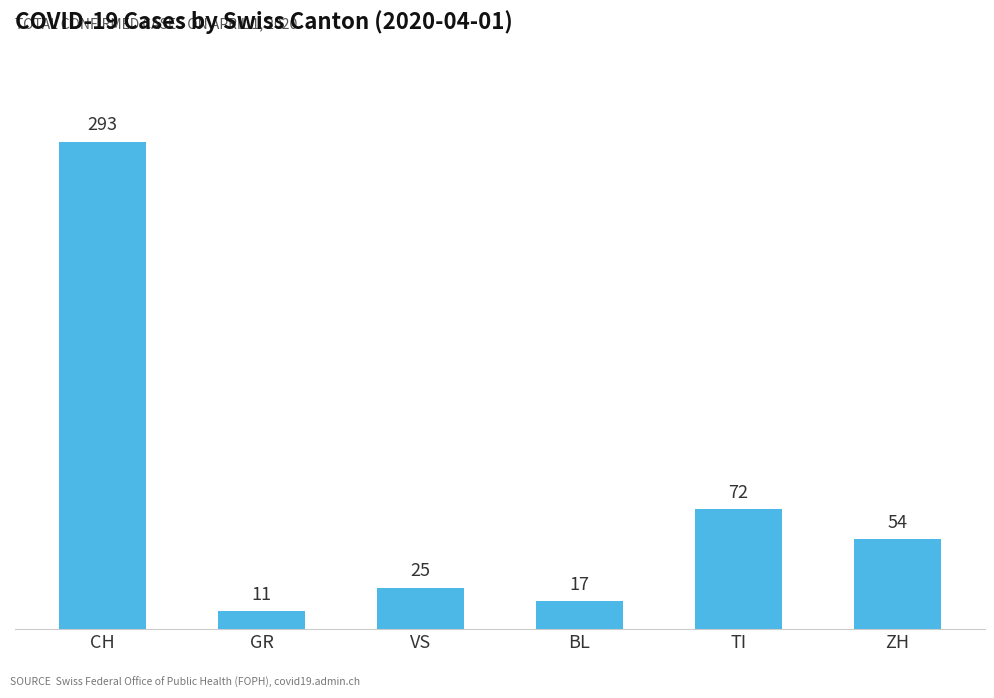

At which label does the data first exceed 54?

CH